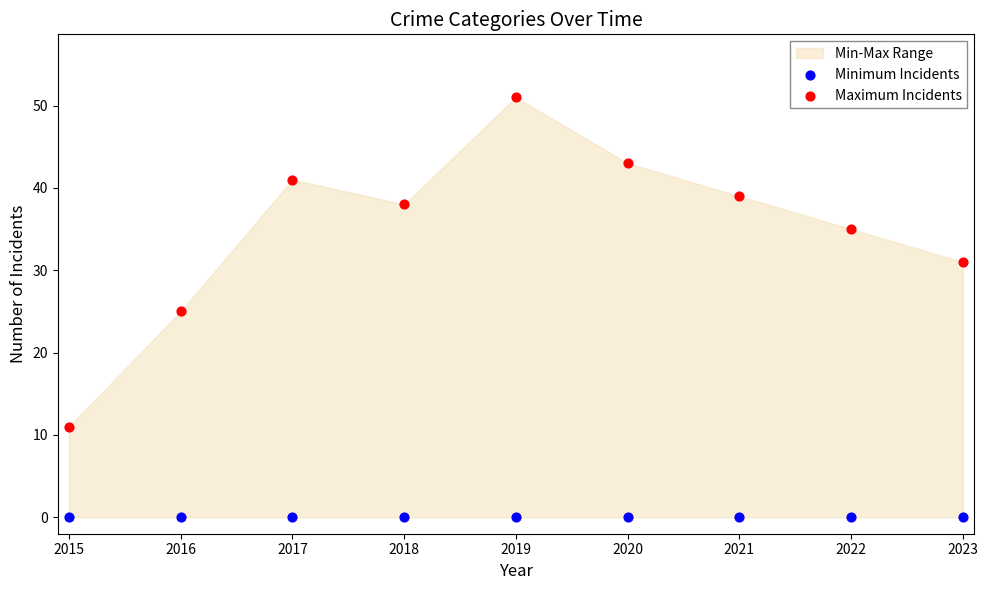

Which series contains the highest Y value?

Maximum Incidents